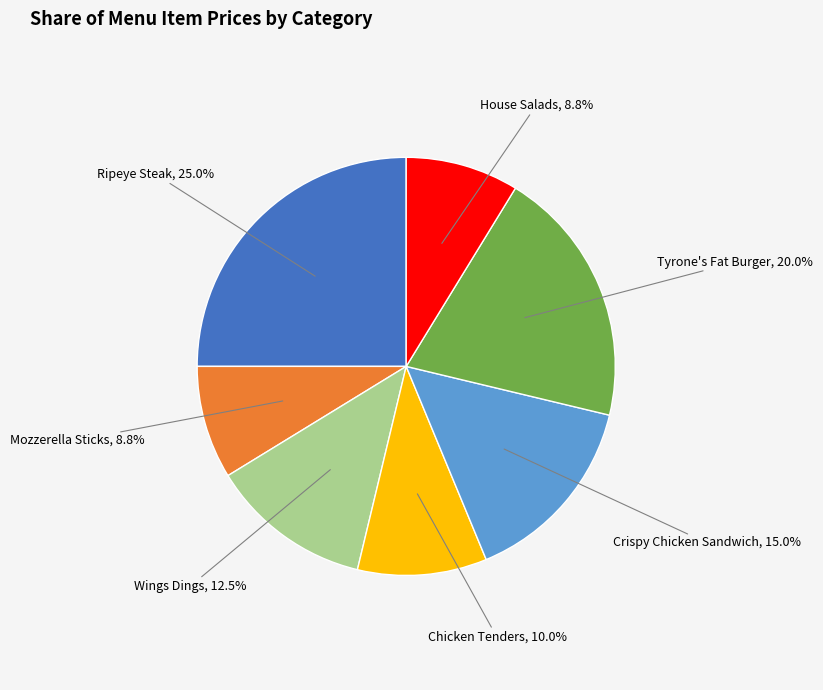

Does any single category account for the majority?

No